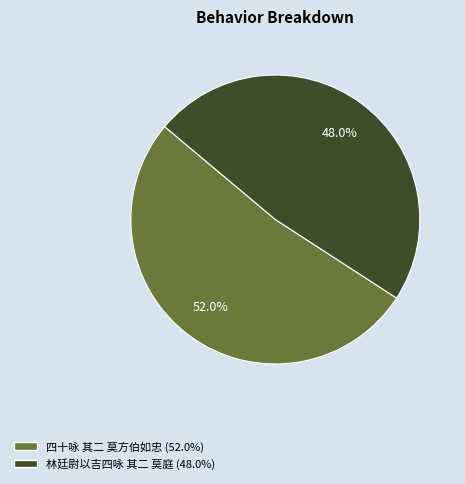

The 四十咏 其二 莫方伯如忠 slice represents 66% of the pie. True or false?

False